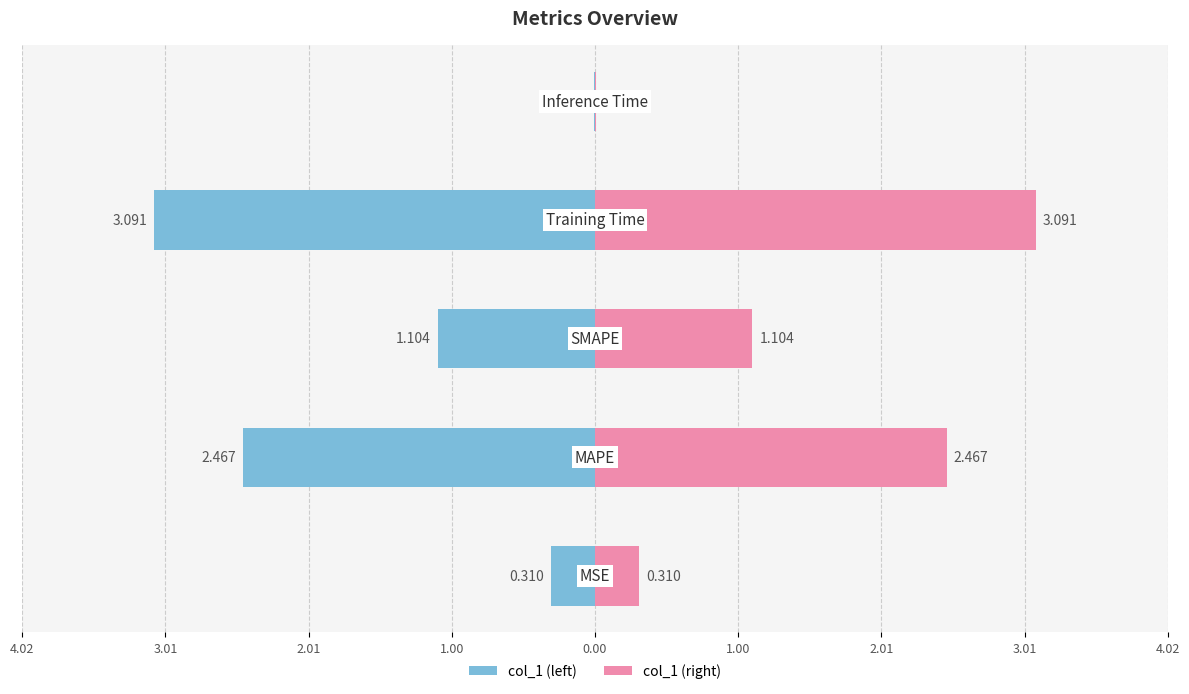

What is the greatest value displayed?

3.1